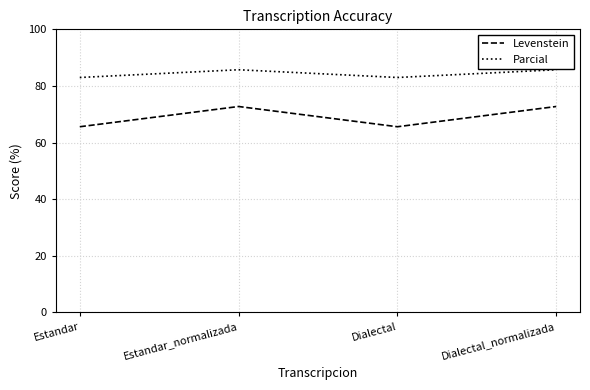

Rank the series by their maximum value, from highest to lowest.

Parcial, Levenstein